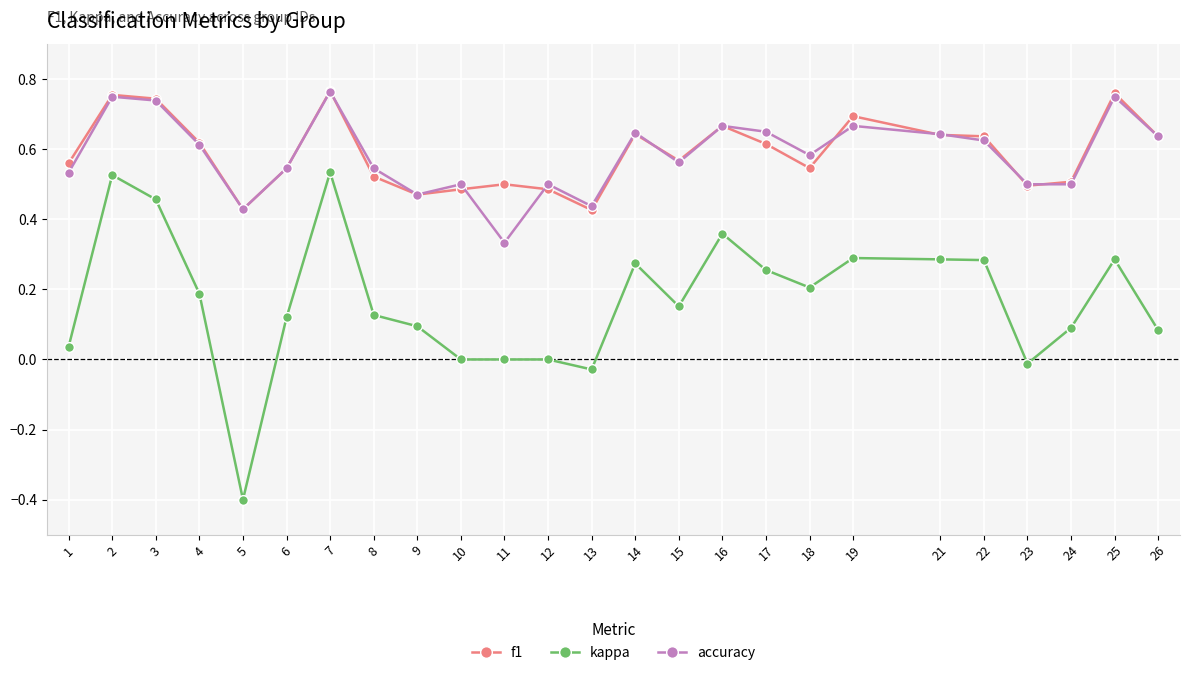

At which category is the sum across all series the highest?

7